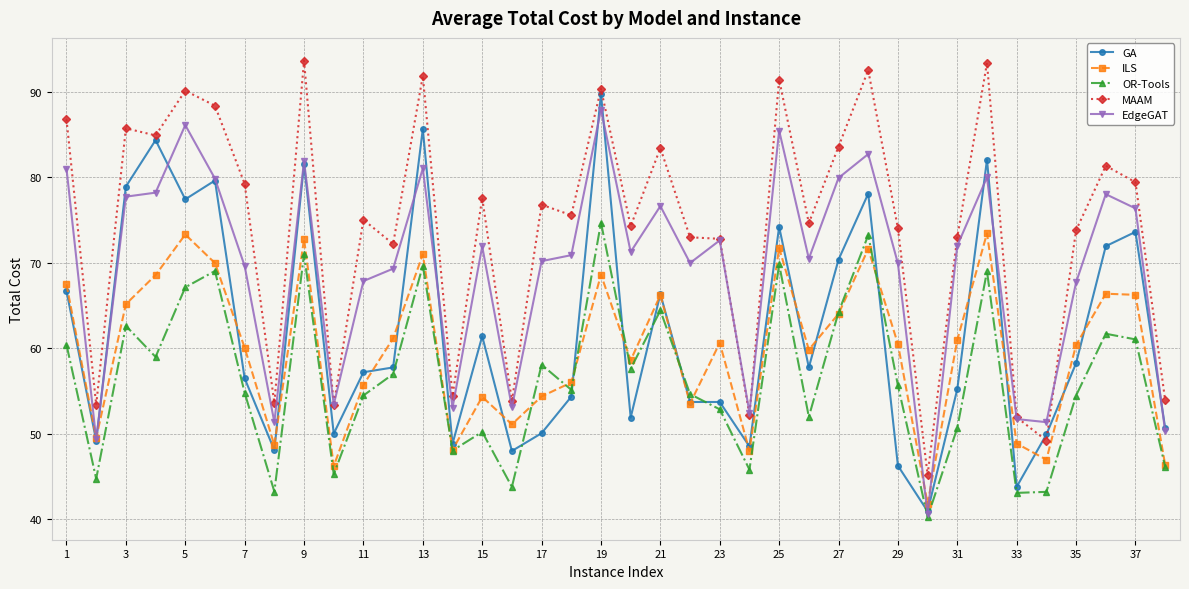

Which series has the largest total across all categories?

MAAM